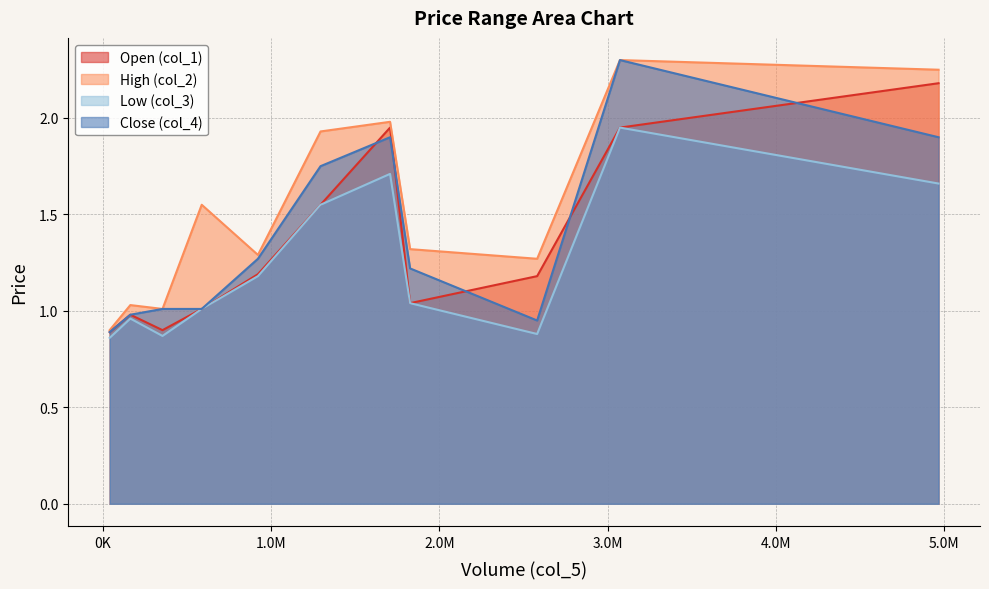

Which series has the largest total across all categories?

High (col_2)